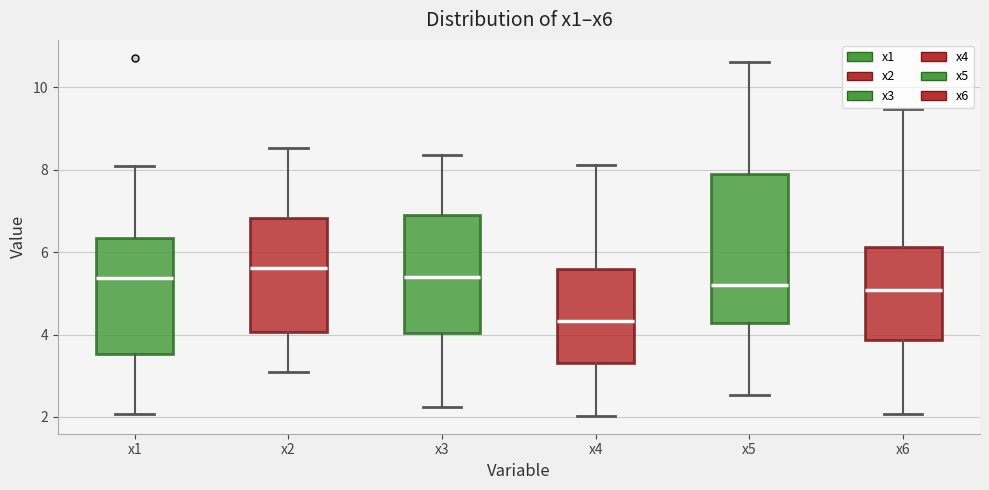

Where is the lower edge of the box for x5 on the y-axis? The values are not printed on the chart, so give them approximately, as read against the axis.

4.2